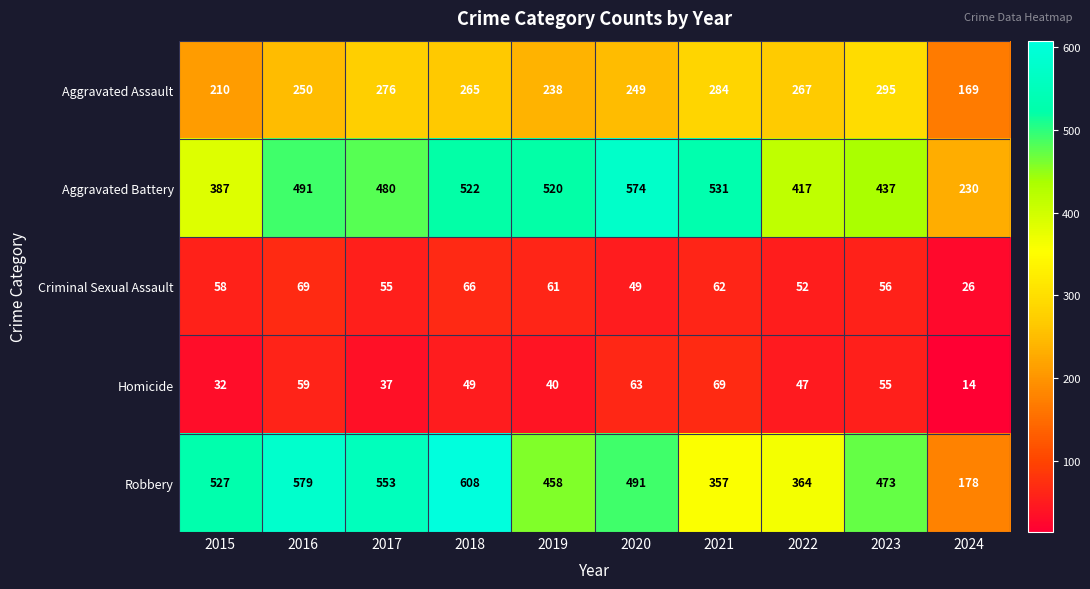

What is the greatest value displayed?

608